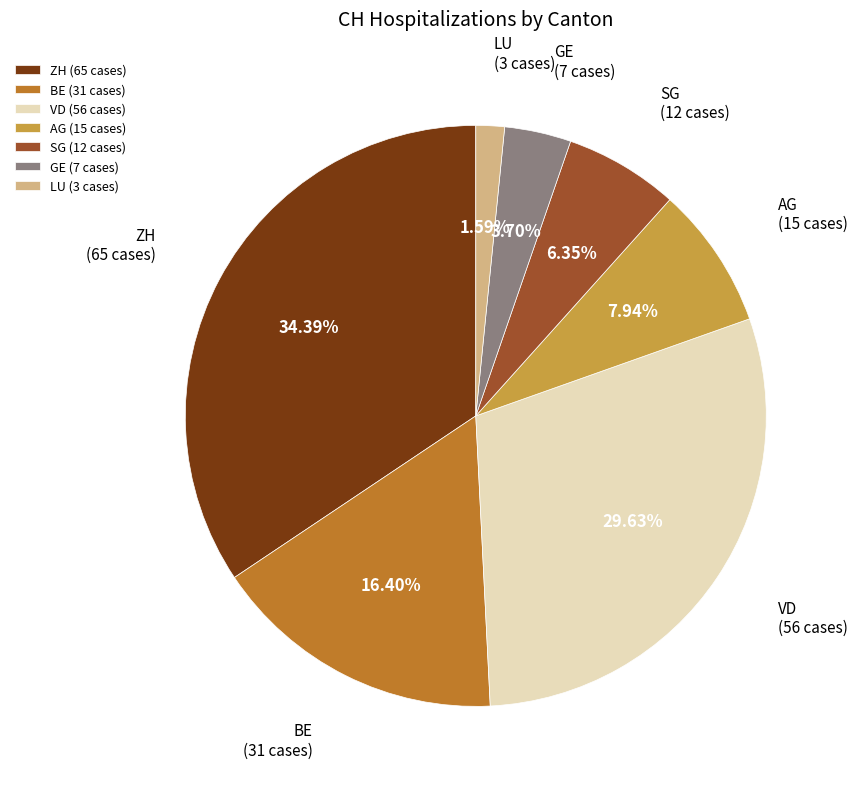

Count the number of slices in the pie.

7